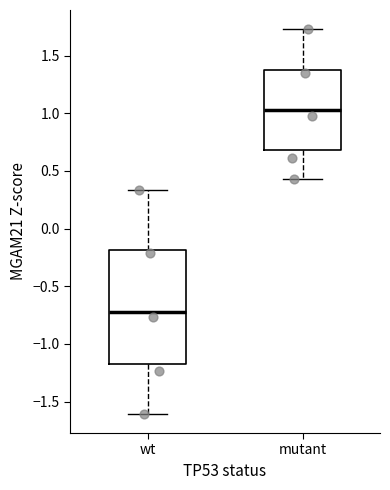

Comparing the boxes themselves (not the whiskers), which one is the tallest?

wt